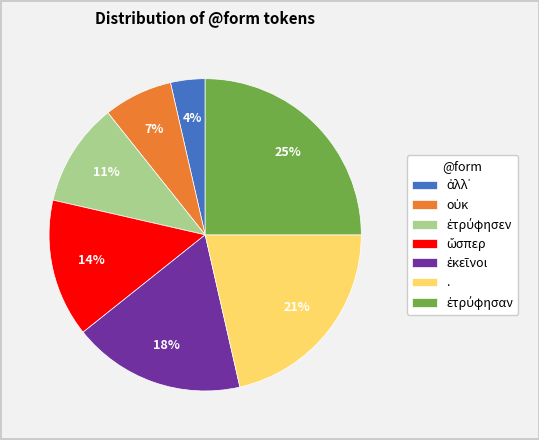

To the nearest percent, what is the average slice percentage?

14%